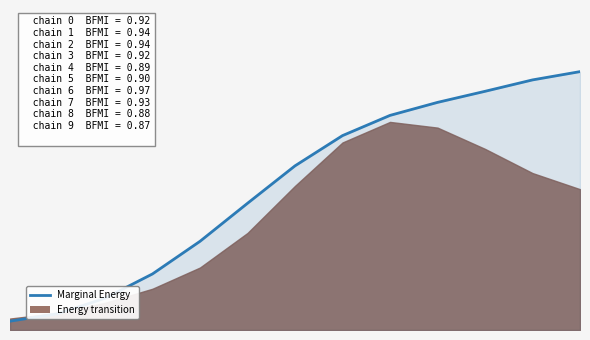

What is the value of the 2nd point from the left?

0.1